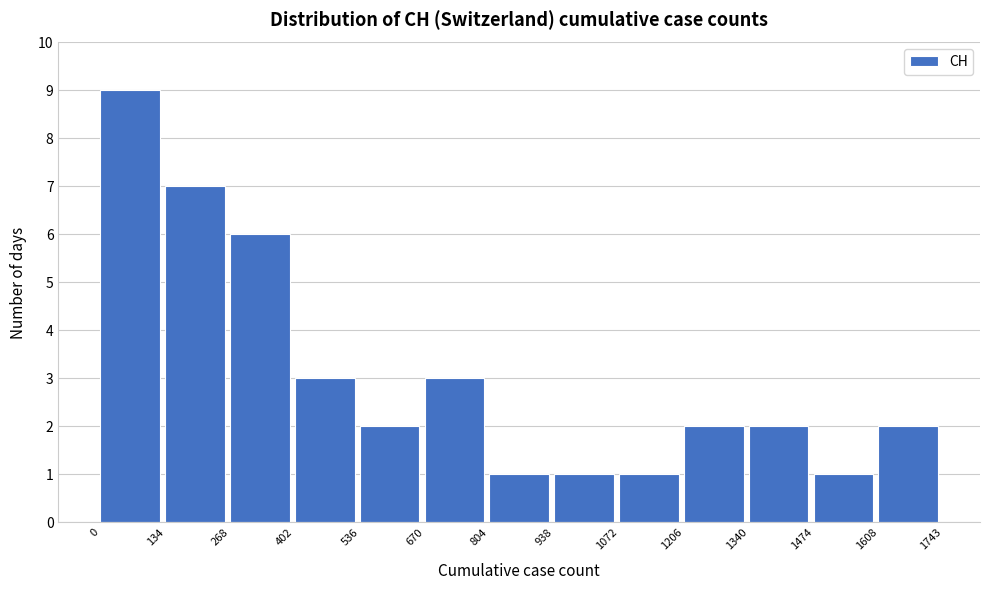

Over which range of the x-axis is the bar tallest?

0 to 134